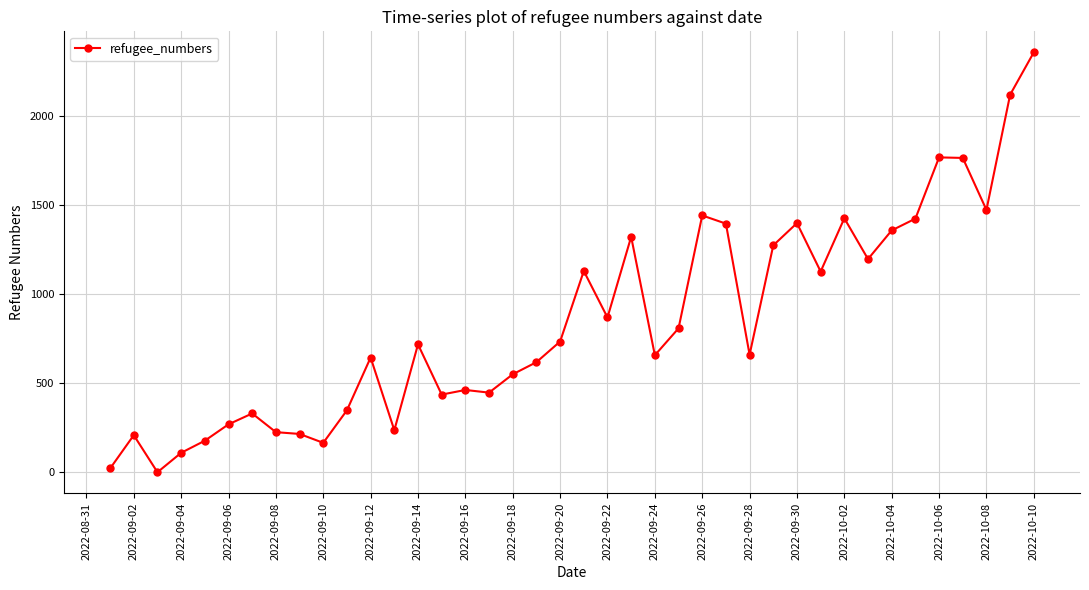

What is the average value?

847